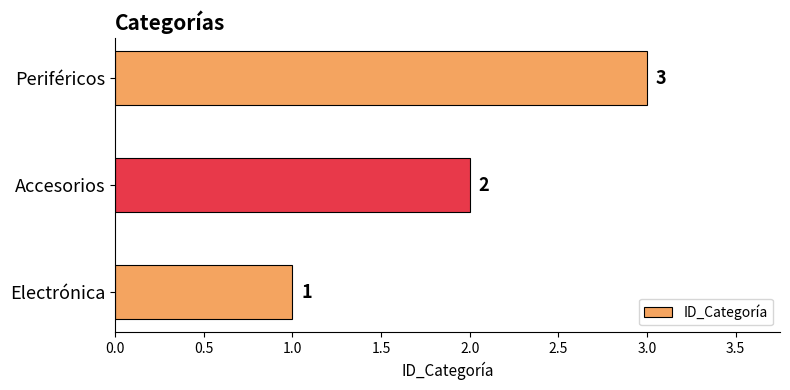

Does the chart contain any negative values?

No